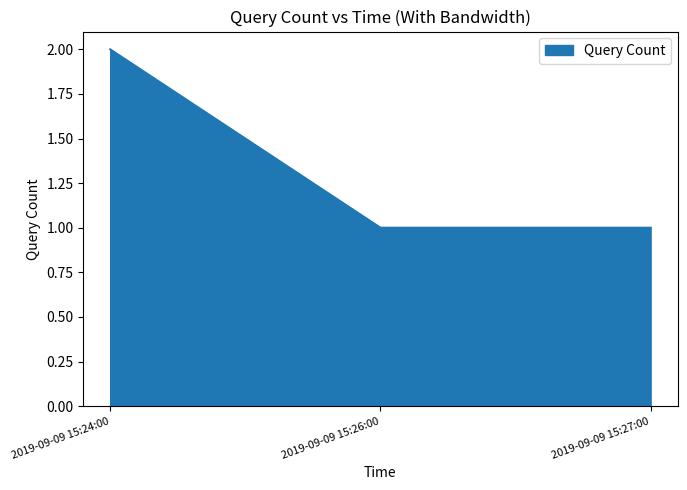

What is the ratio of the value at 2019-09-09 15:26:00 to the value at 2019-09-09 15:27:00?

1.0